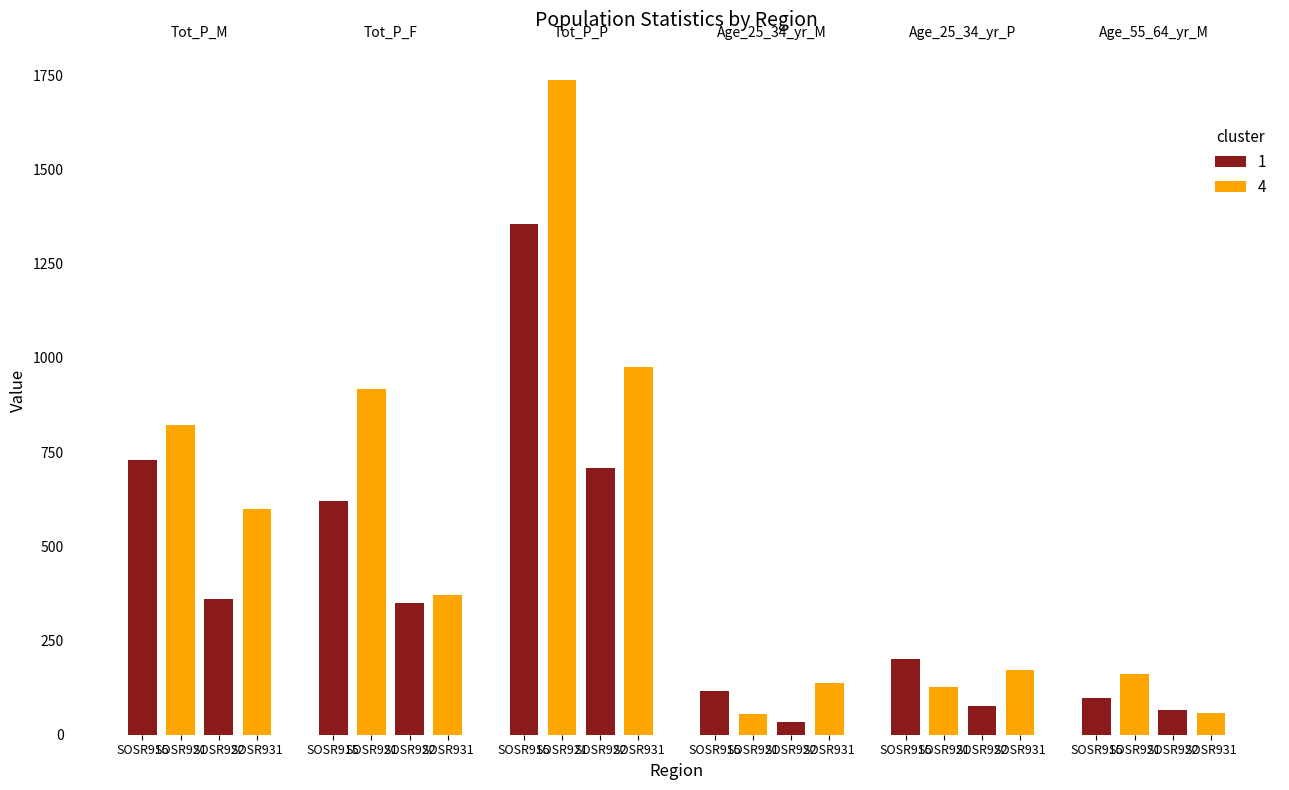

What is the value of the Tot_P_M bar at the 4th from the left?

599